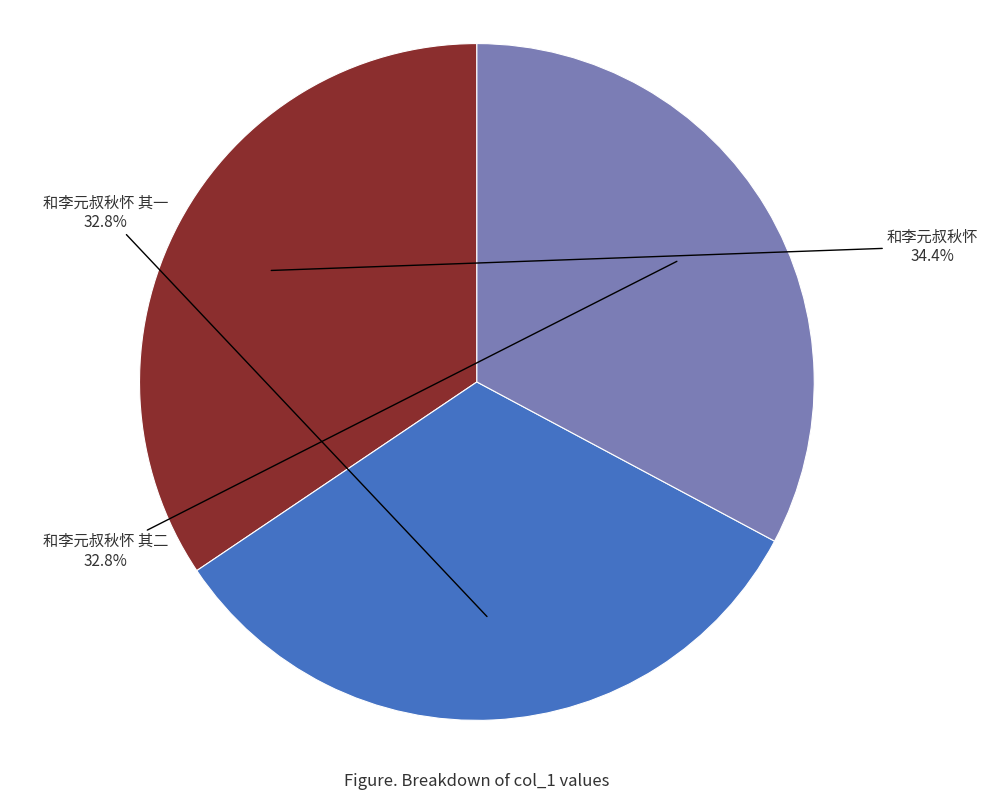

Does any single category account for the majority?

No